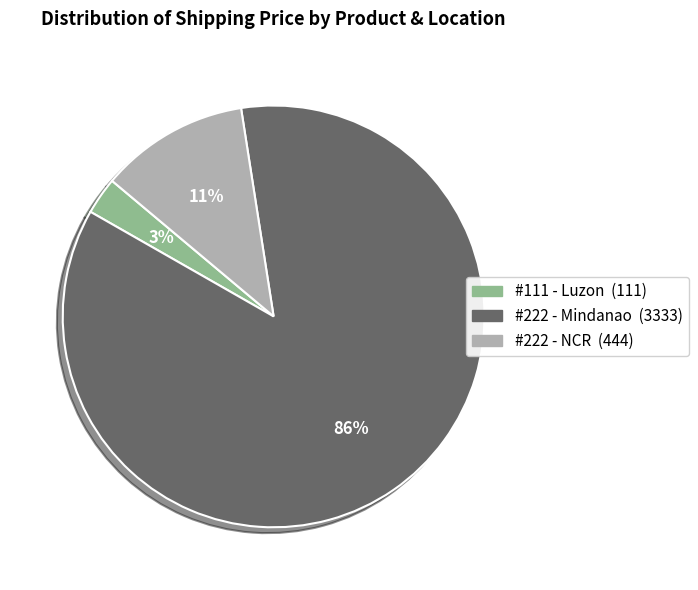

To the nearest percent, what is the combined percentage of #111 - Luzon and #222 - NCR?

14%